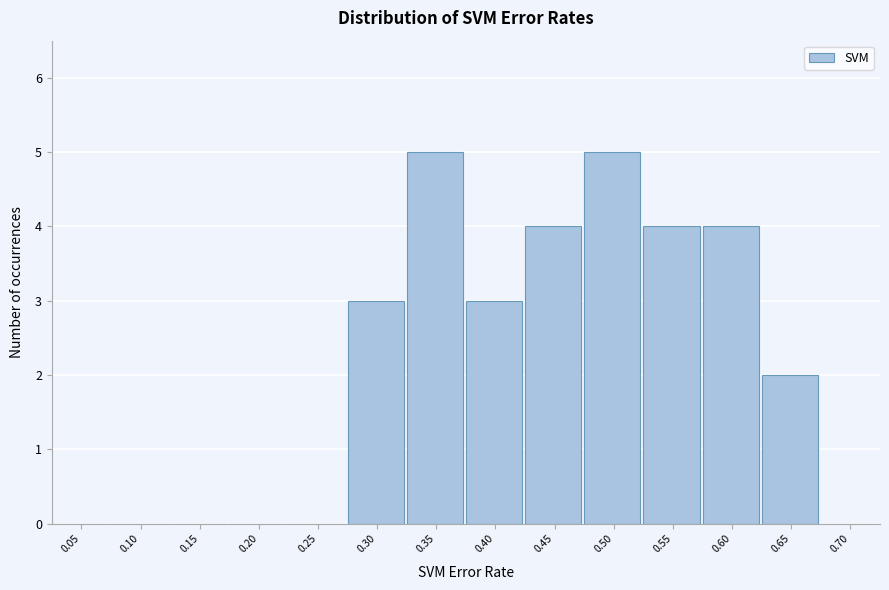

Reading left to right, what are all the values shown in this chart?

0.05=0	0.10=0	0.15=0	0.20=0	0.25=0	0.30=3	0.35=5	0.40=3	0.45=4	0.50=5	0.55=4	0.60=4	0.65=2	0.70=0